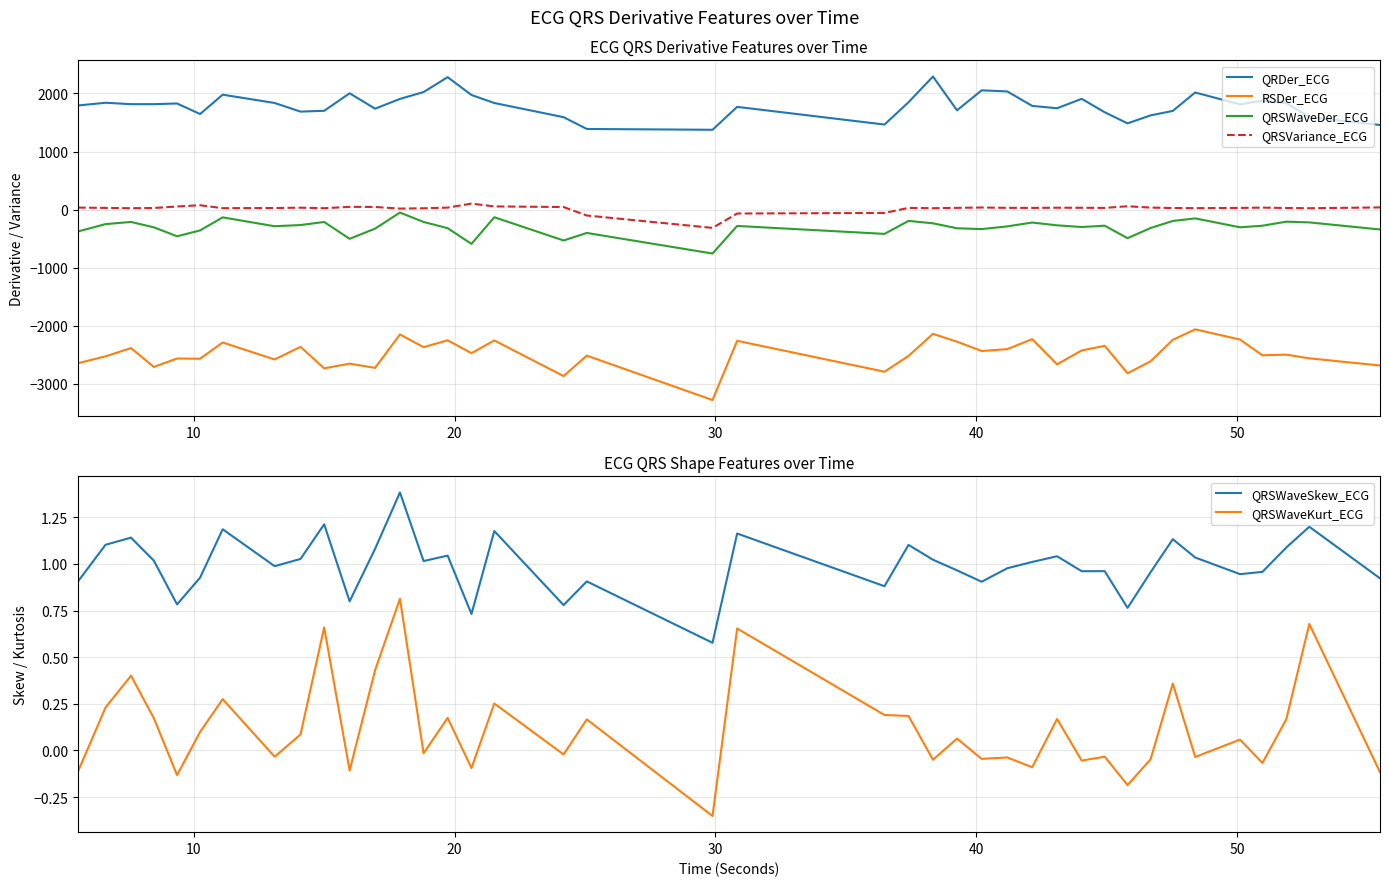

True or false: QRDer_ECG and QRSWaveDer_ECG intersect in this chart.

False